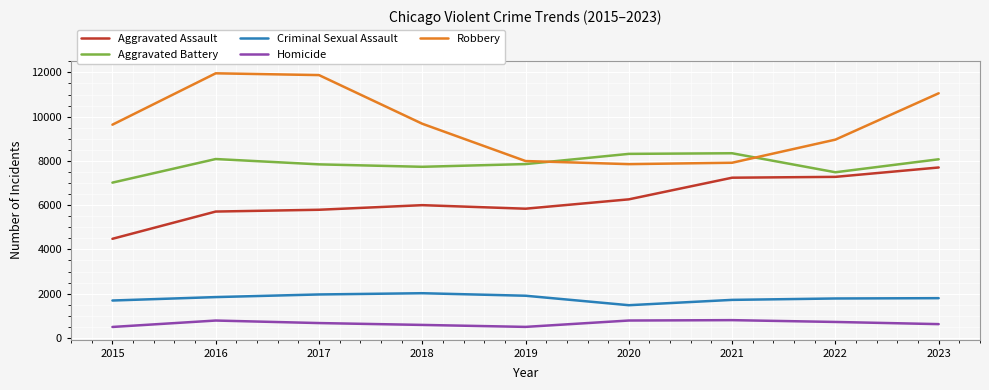

What are all the series names shown in the legend?

Aggravated Assault, Aggravated Battery, Criminal Sexual Assault, Homicide, Robbery